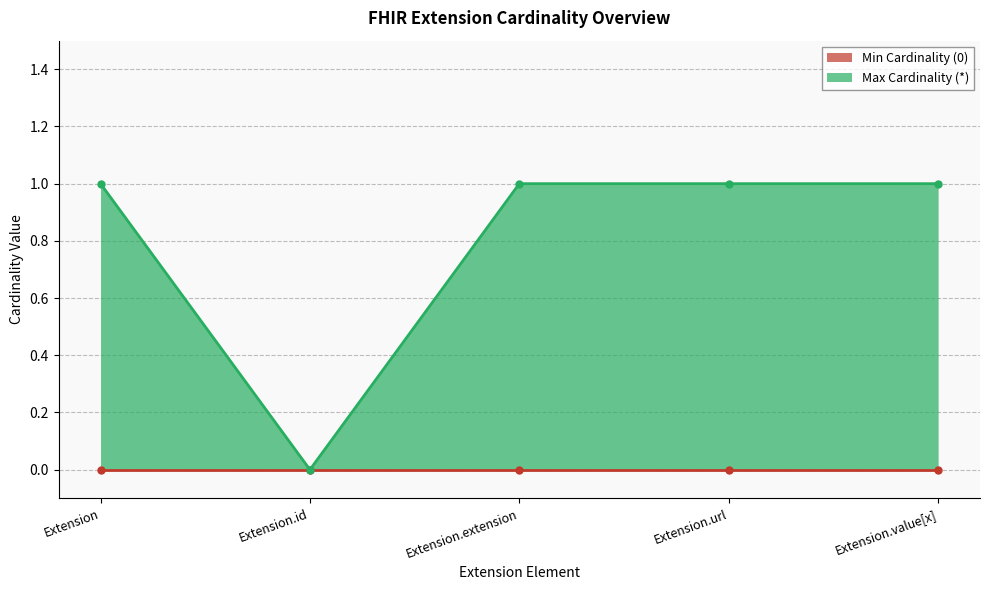

Between Extension and Extension.value[x], which is larger?

Extension